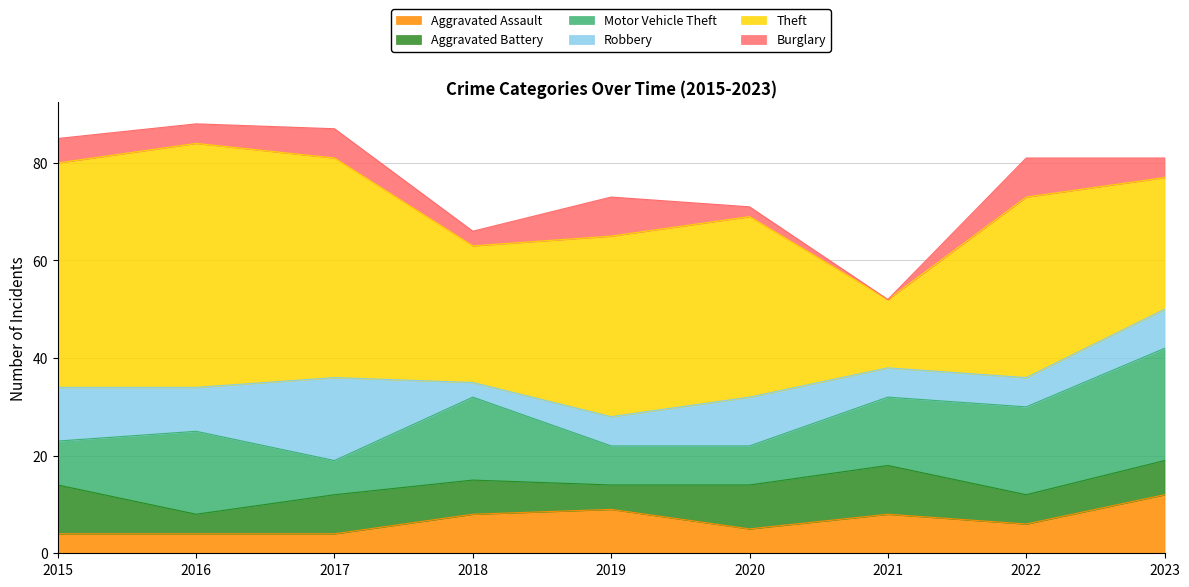

At which category is the sum across all series the highest?

2016